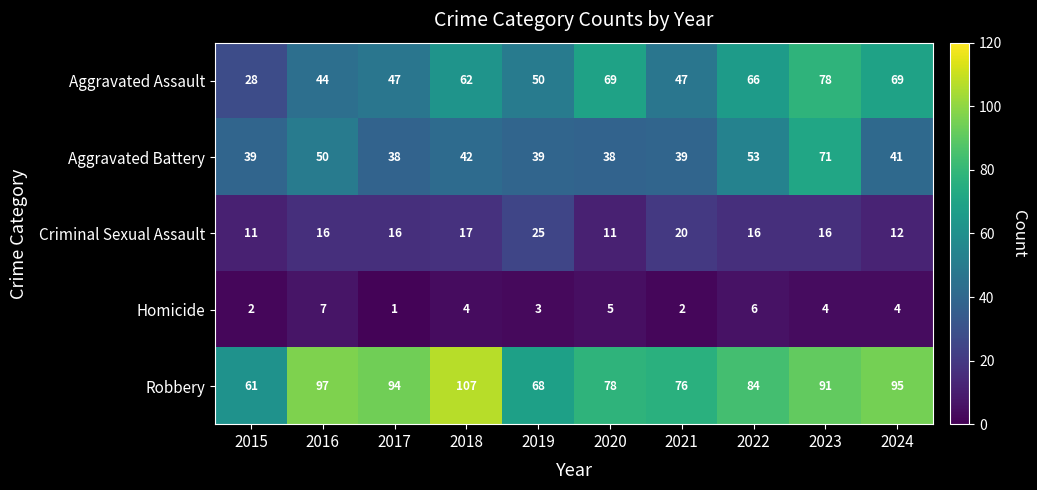

Which series has the largest range (max minus min)?

Aggravated Assault